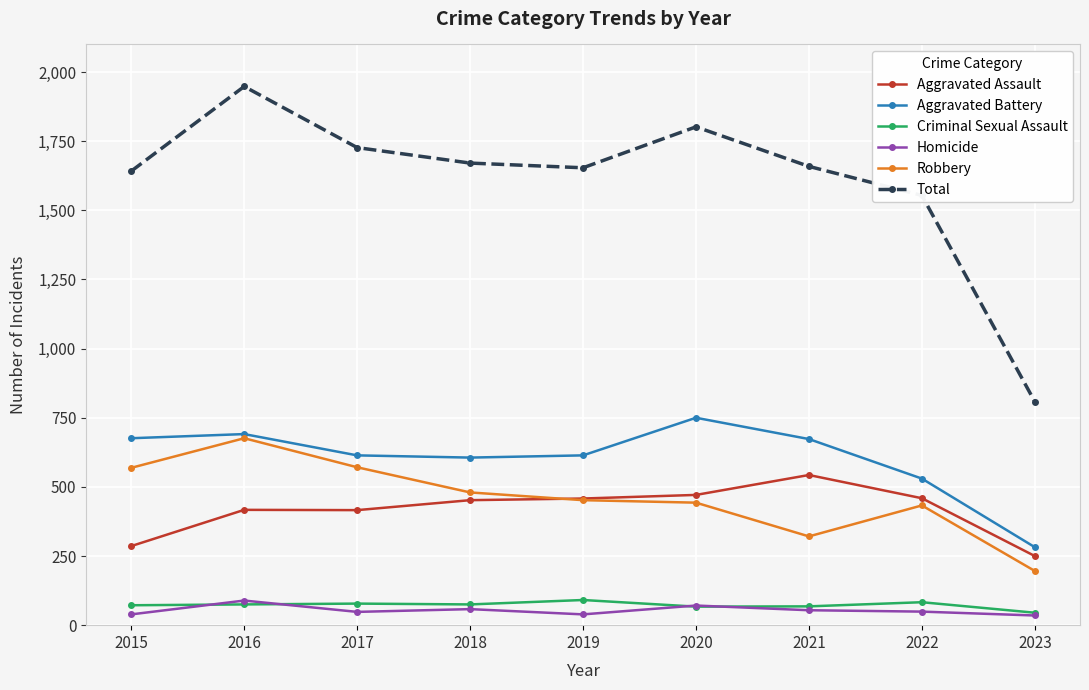

True or false: Robbery has a value of 569 at 2015.

True